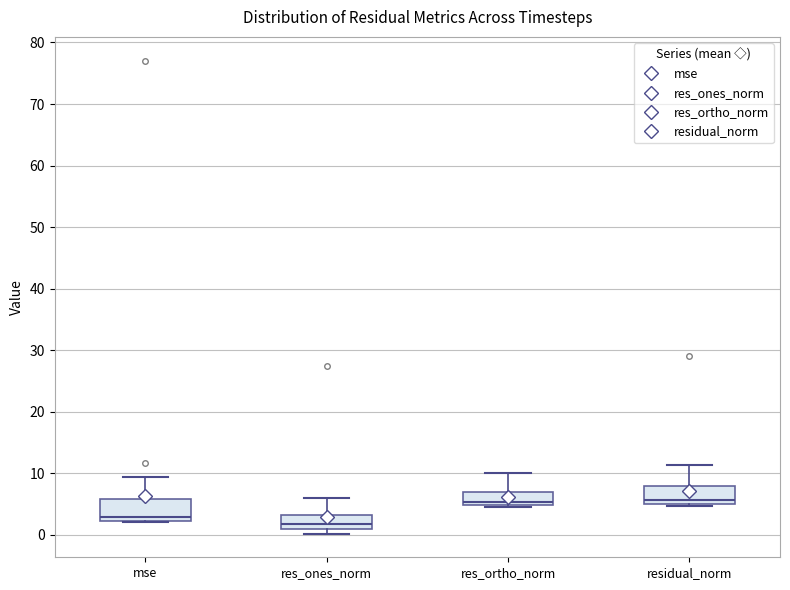

Reading left to right, read every box against the y-axis: the position of its median line, the range the box covers, and the ends of its whiskers. The values are not printed on the chart, so give them approximately, as read against the axis.

mse: median 3, box 2 to 6, whiskers 2 to 9
res_ones_norm: median 2, box 1 to 3, whiskers 0 to 6
res_ortho_norm: median 5 (just above the box's lower edge), box 5 to 7, whiskers 5 to 10
residual_norm: median 6, box 5 to 8, whiskers 5 to 11